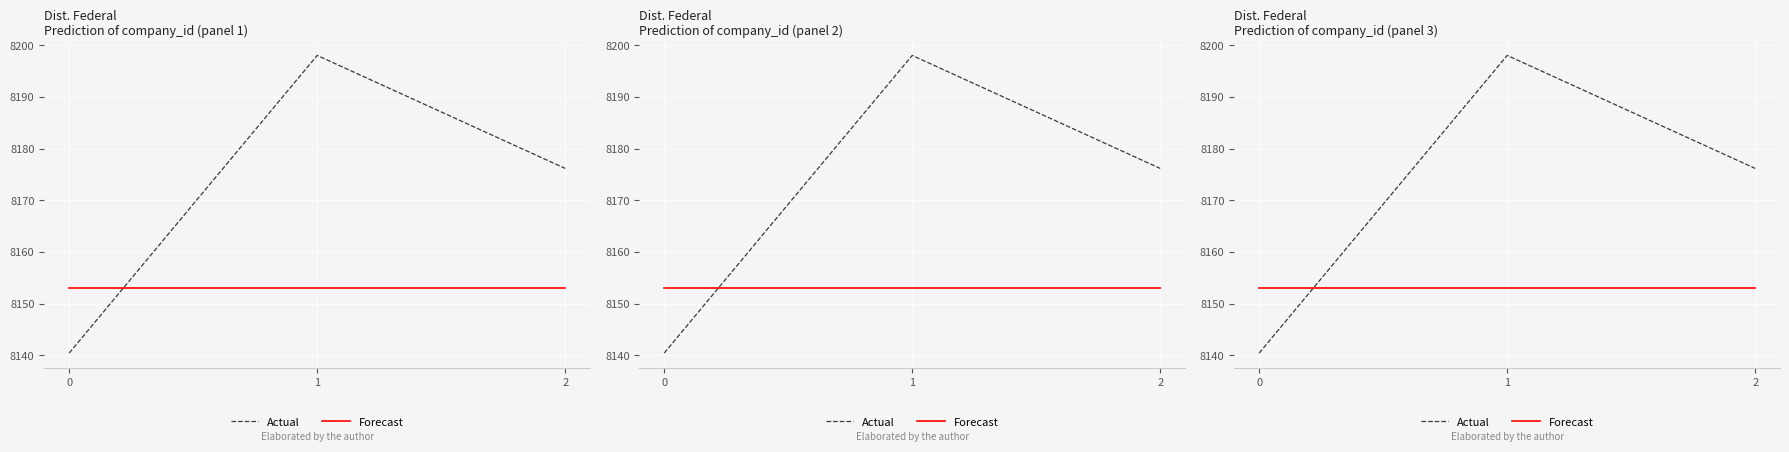

How many series are shown in this chart?

2